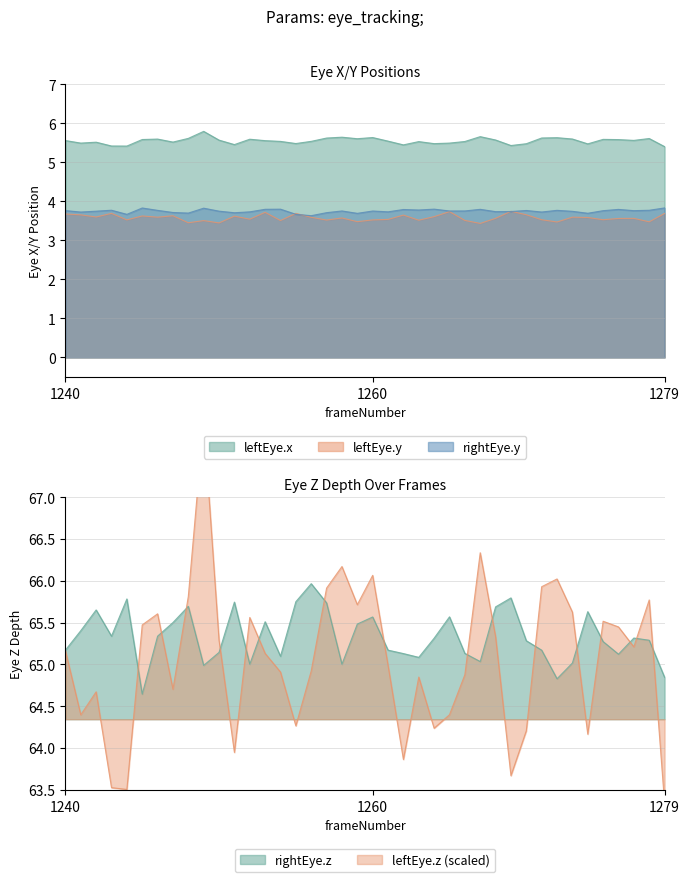

What is the difference between the leftEye.y values at 1255 and 1242?

0.1